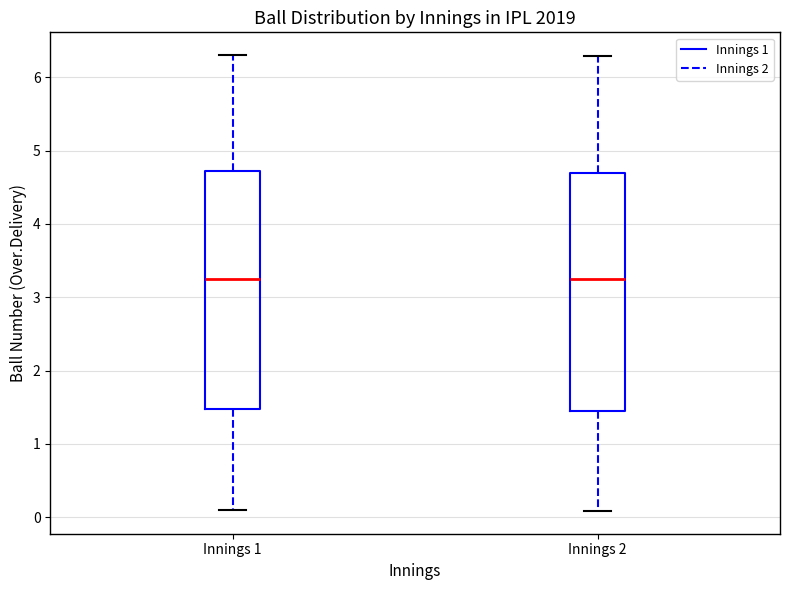

Where is the lower edge of the box for Innings 1 on the y-axis? The values are not printed on the chart, so give them approximately, as read against the axis.

1.5